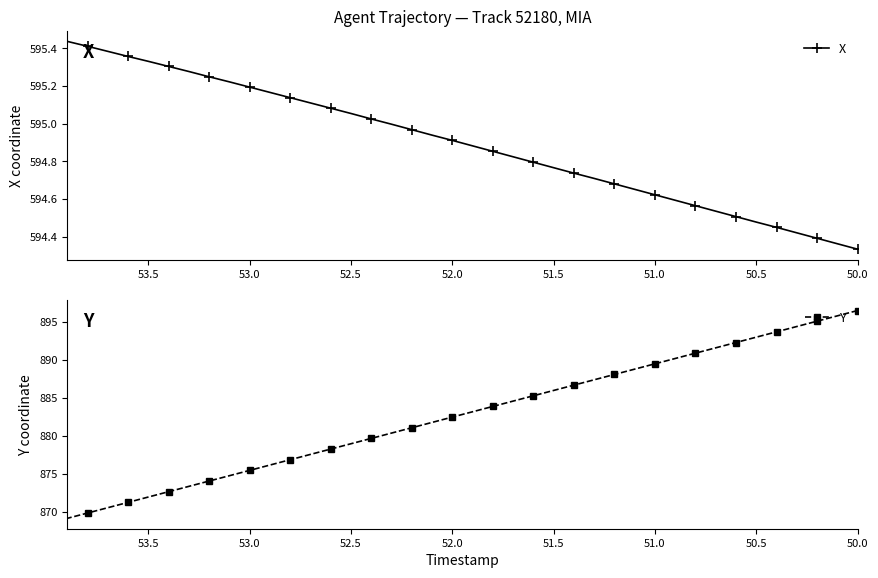

True or false: Y and X cross at least once.

False